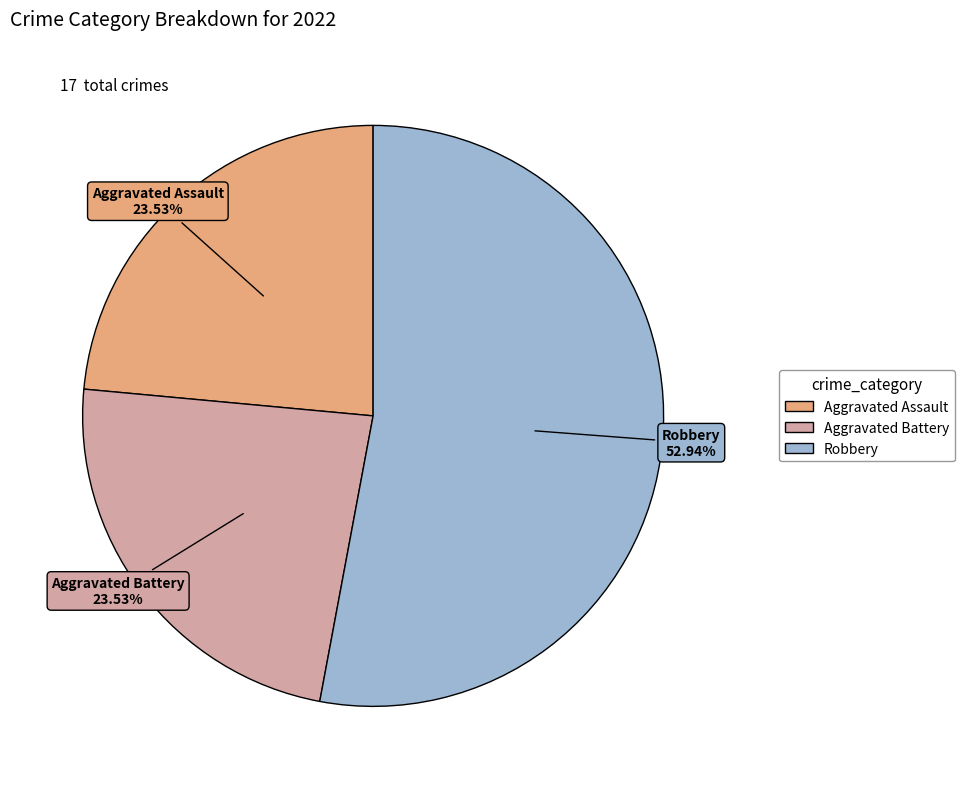

Does any single category account for the majority?

Yes